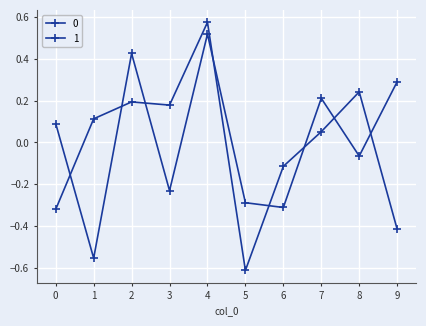

What is the difference between the maximum and minimum values in the 1 series?

1.2